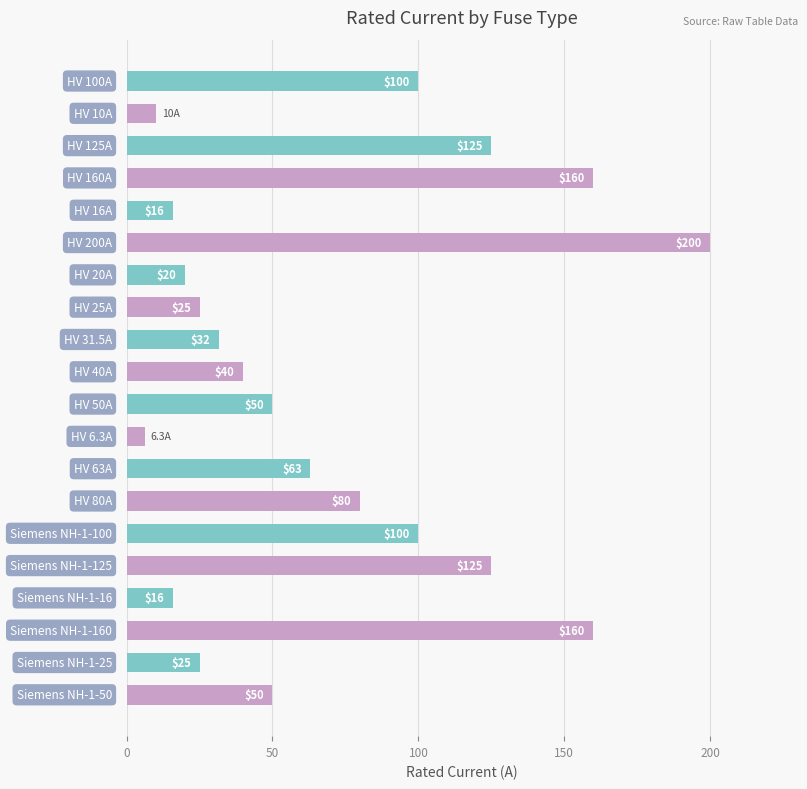

What is the greatest value displayed?

200.0